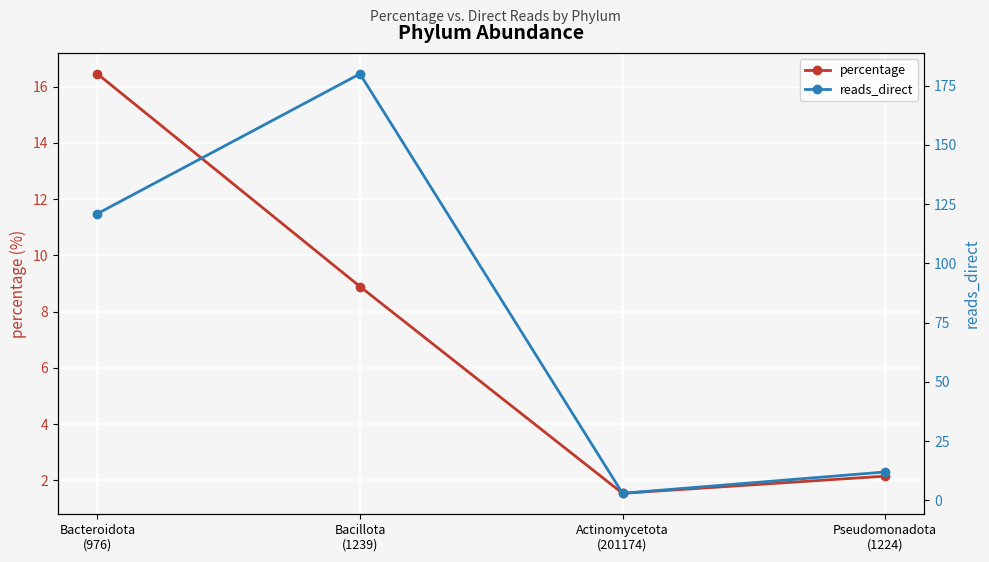

The value of percentage at Bacteroidota
(976) is 23.5. True or false?

False